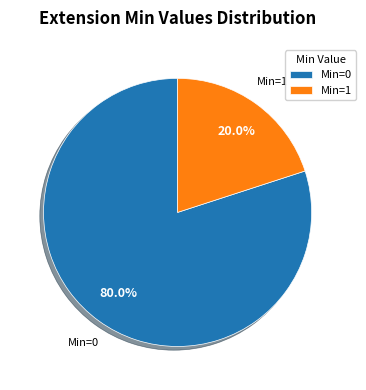

What percentage is NOT represented by Min=1?

80.0%